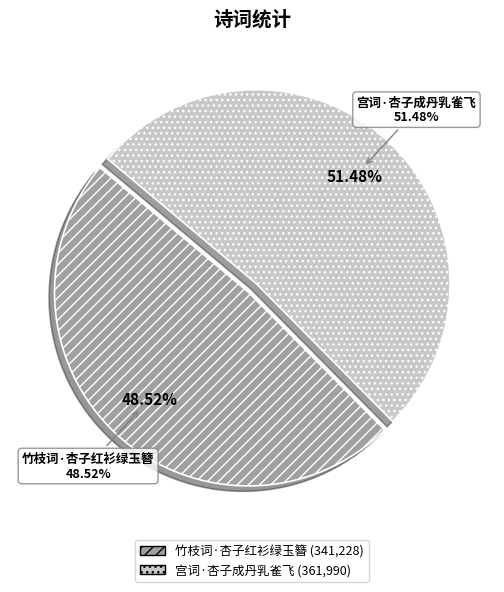

What is the total percentage of 宫词·杏子成丹乳雀飞 and 竹枝词·杏子红衫绿玉簪?

100.0%